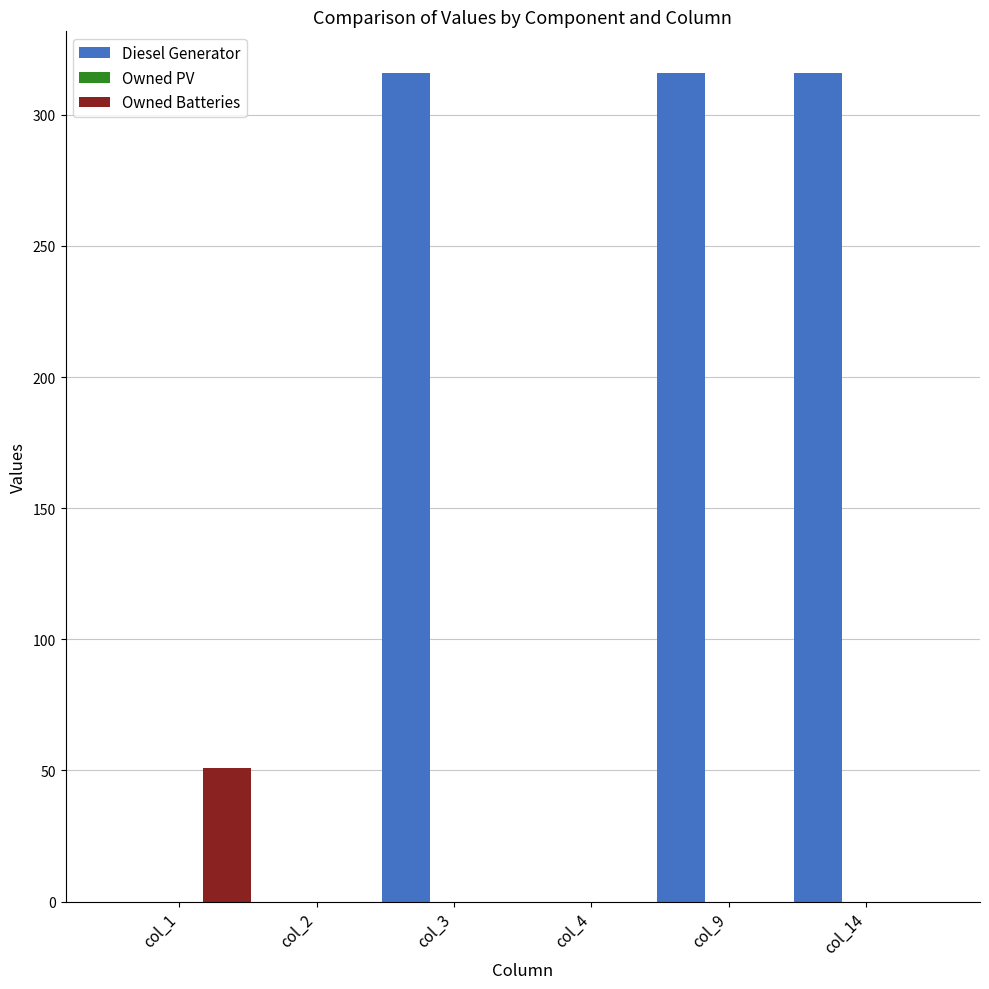

Which series changed the most between col_4 and col_9?

Diesel Generator